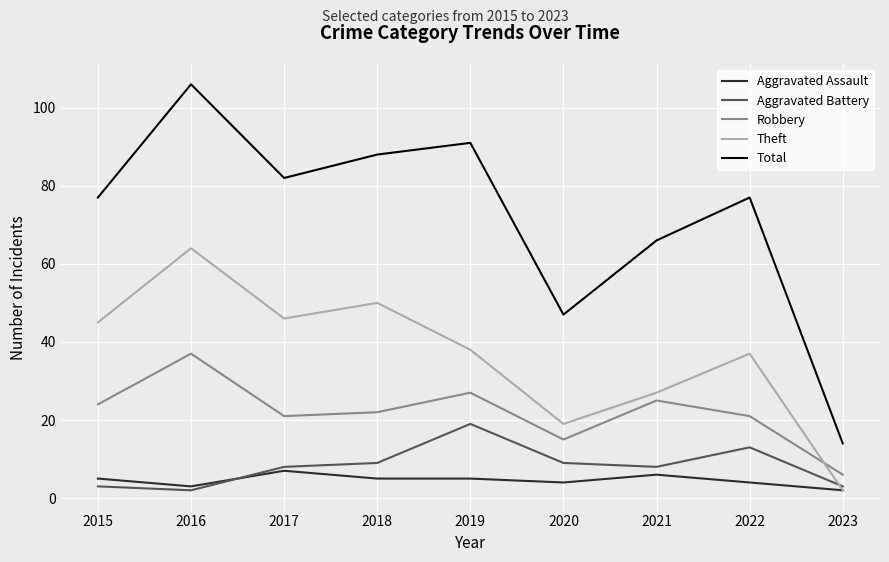

How many lines are shown in the chart?

5